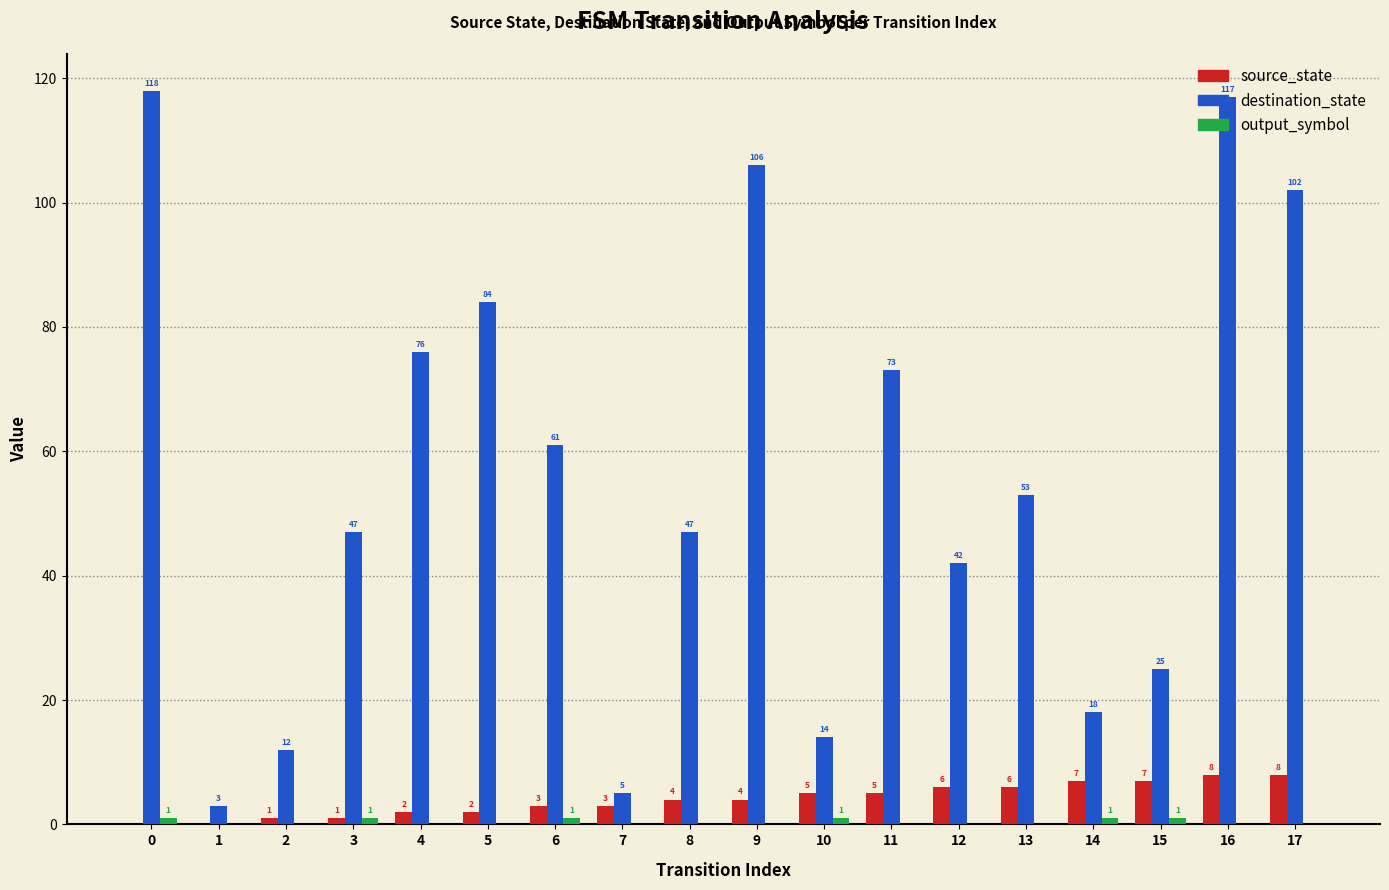

Which series changed the most between 0 and 11?

destination_state